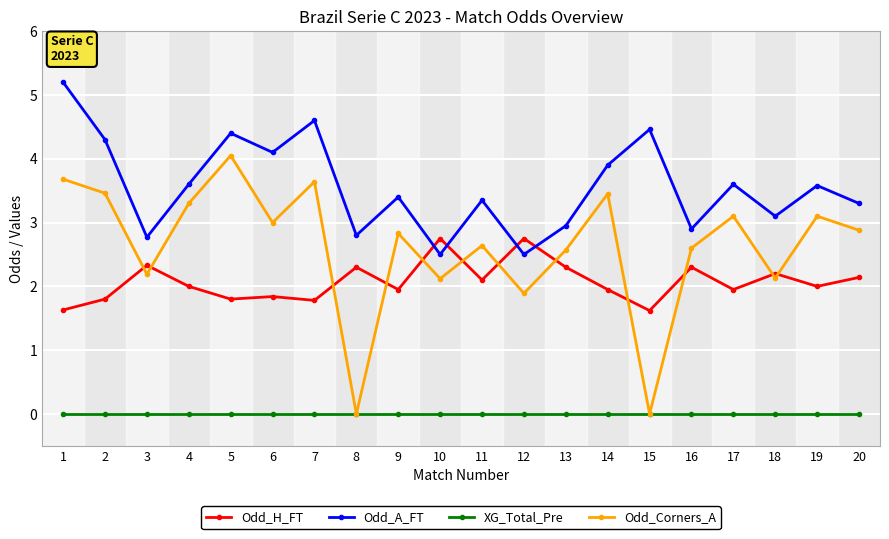

List the series in order of their peak value, lowest first.

XG_Total_Pre, Odd_H_FT, Odd_Corners_A, Odd_A_FT